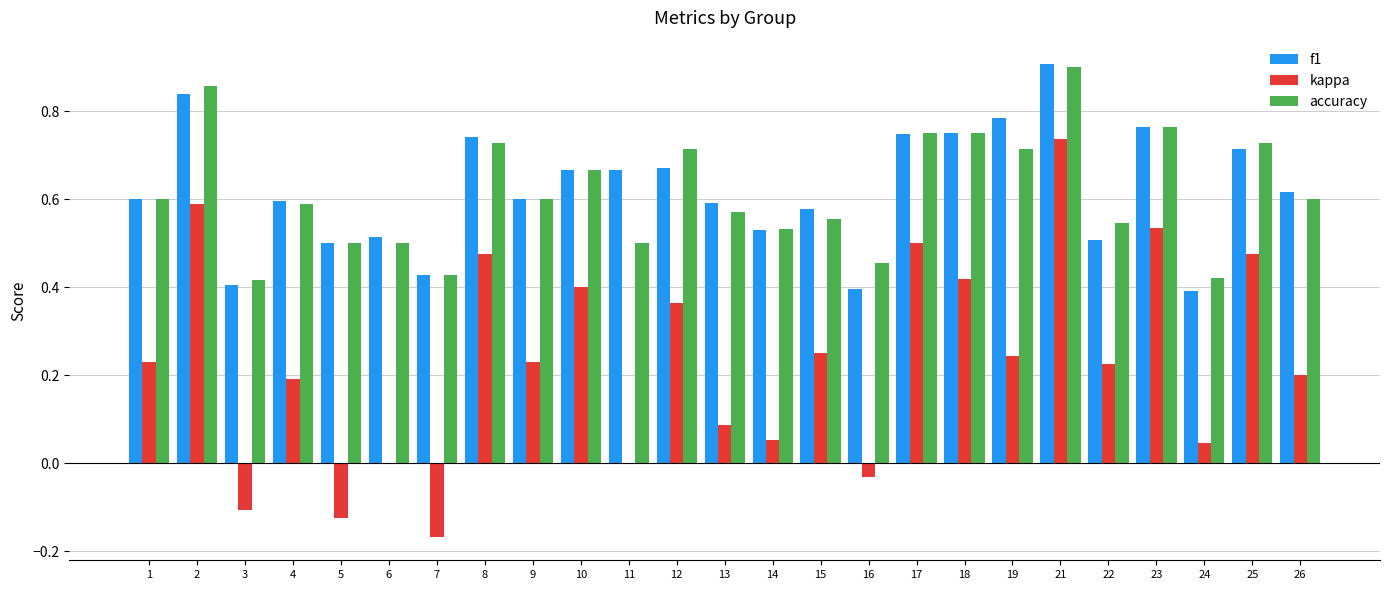

What is the sum of all kappa values?

5.8